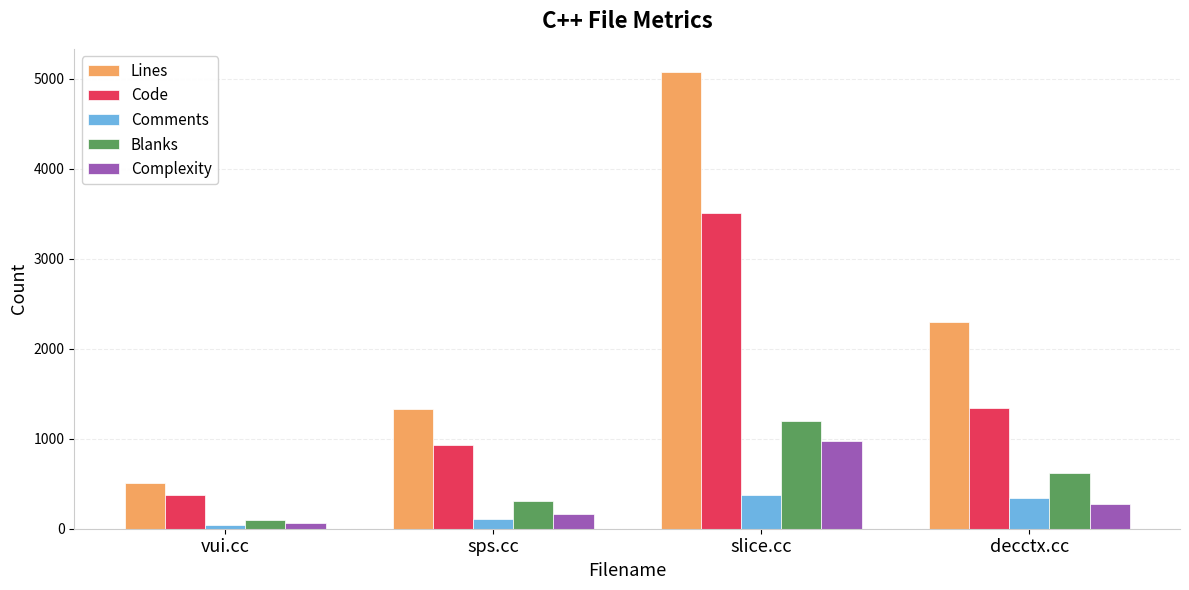

The value of Complexity at sps.cc is 164. True or false?

True